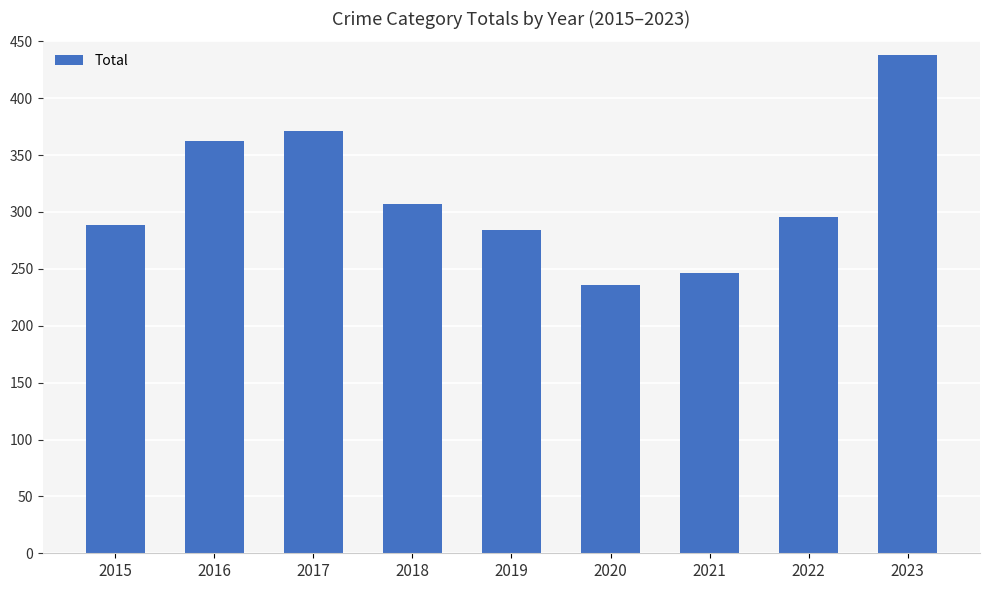

What is the difference between the second highest and second lowest values?

125